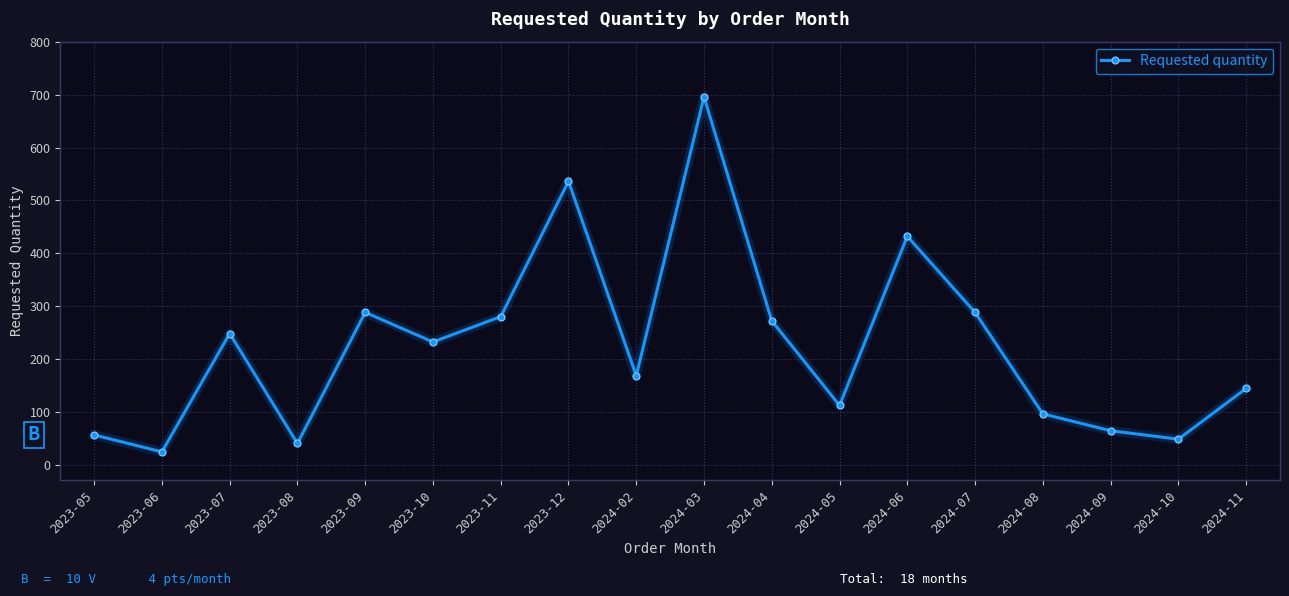

What value does the data have at 2024-02, to the nearest 50?

150